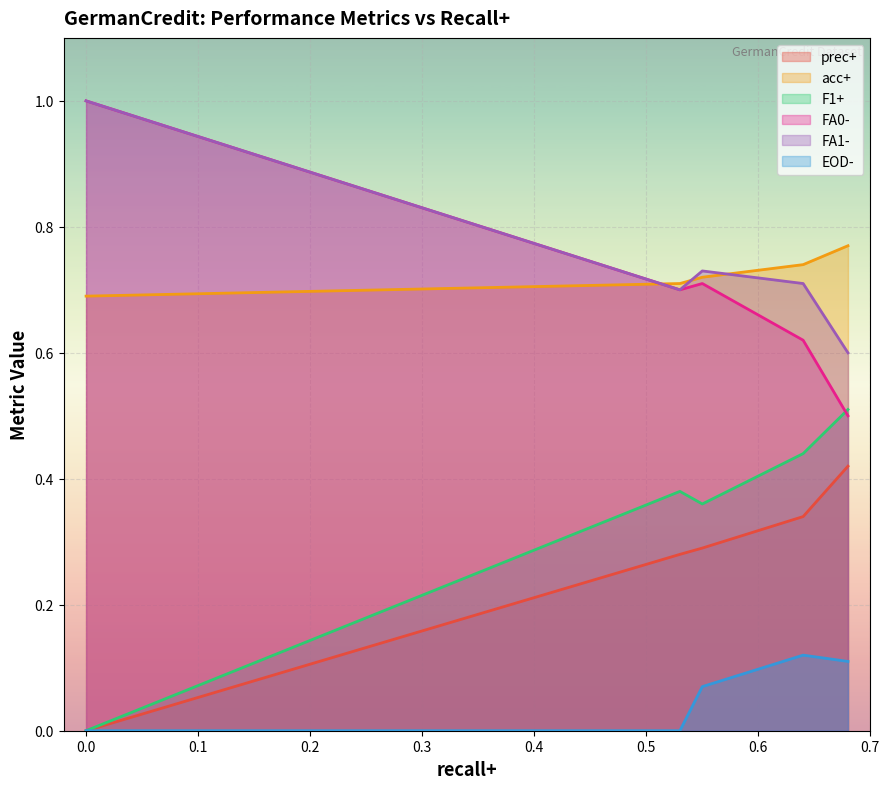

True or false: EOD- and acc+ intersect in this chart.

False